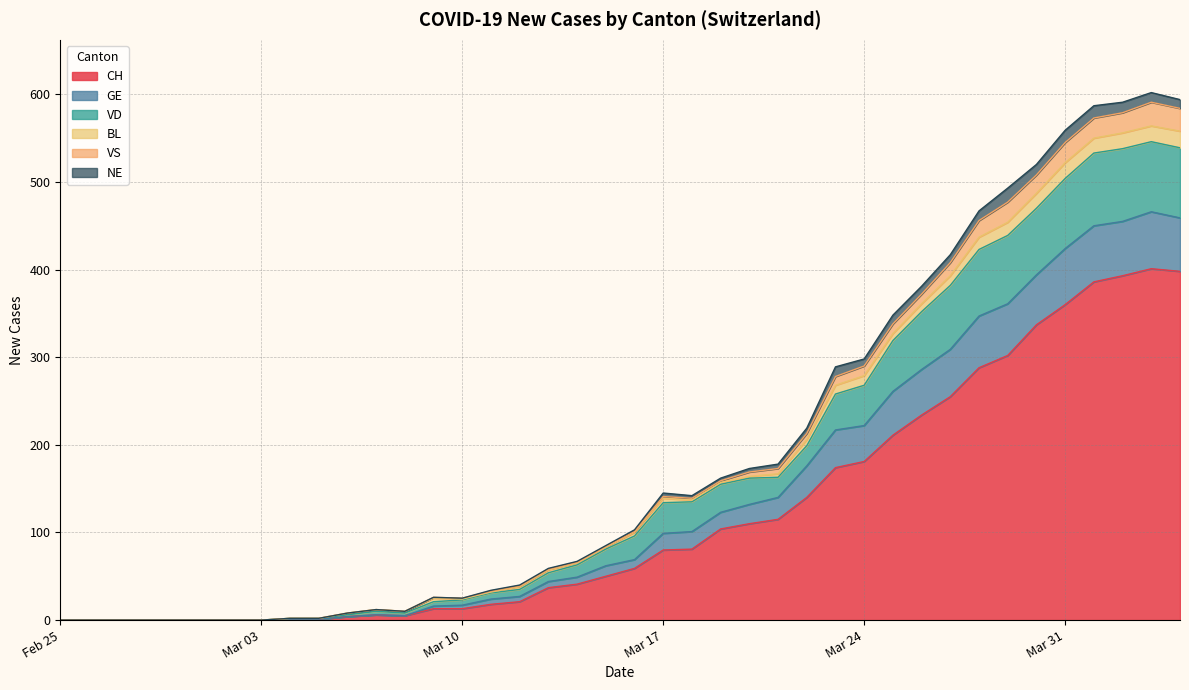

What is the highest value of the CH series?

401